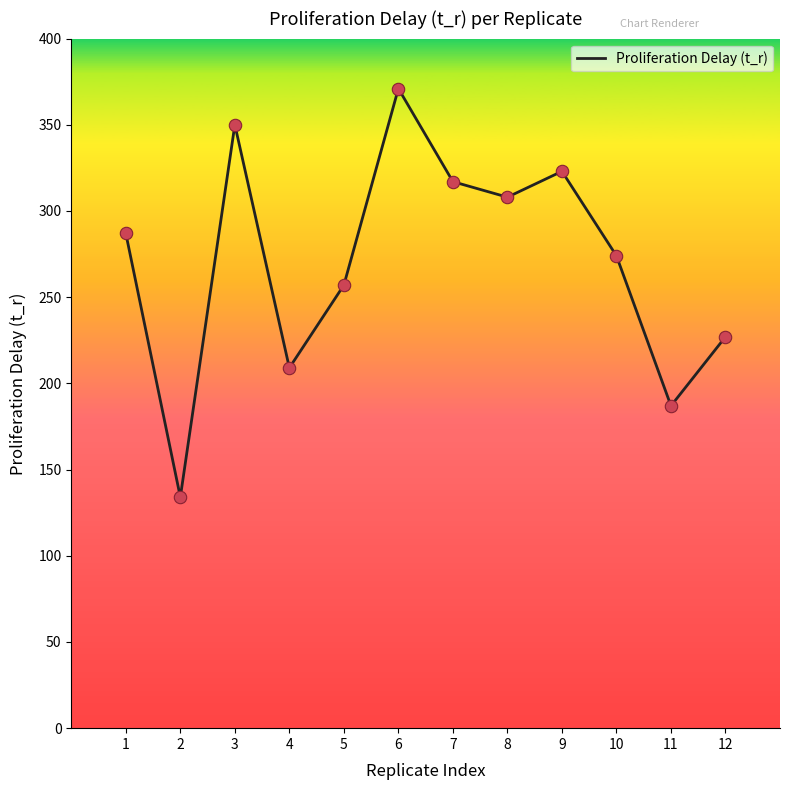

Approximately how many times larger is the value at 4 compared to 10?

0.8